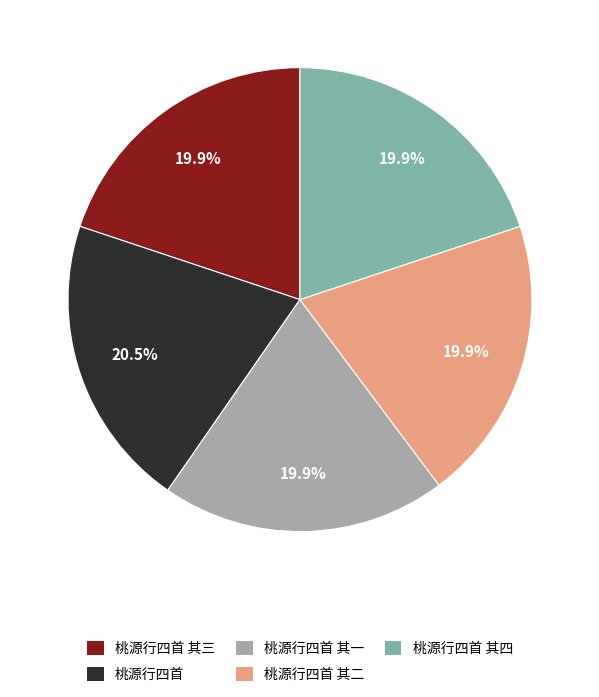

To the nearest percent, what is the average slice percentage?

20%